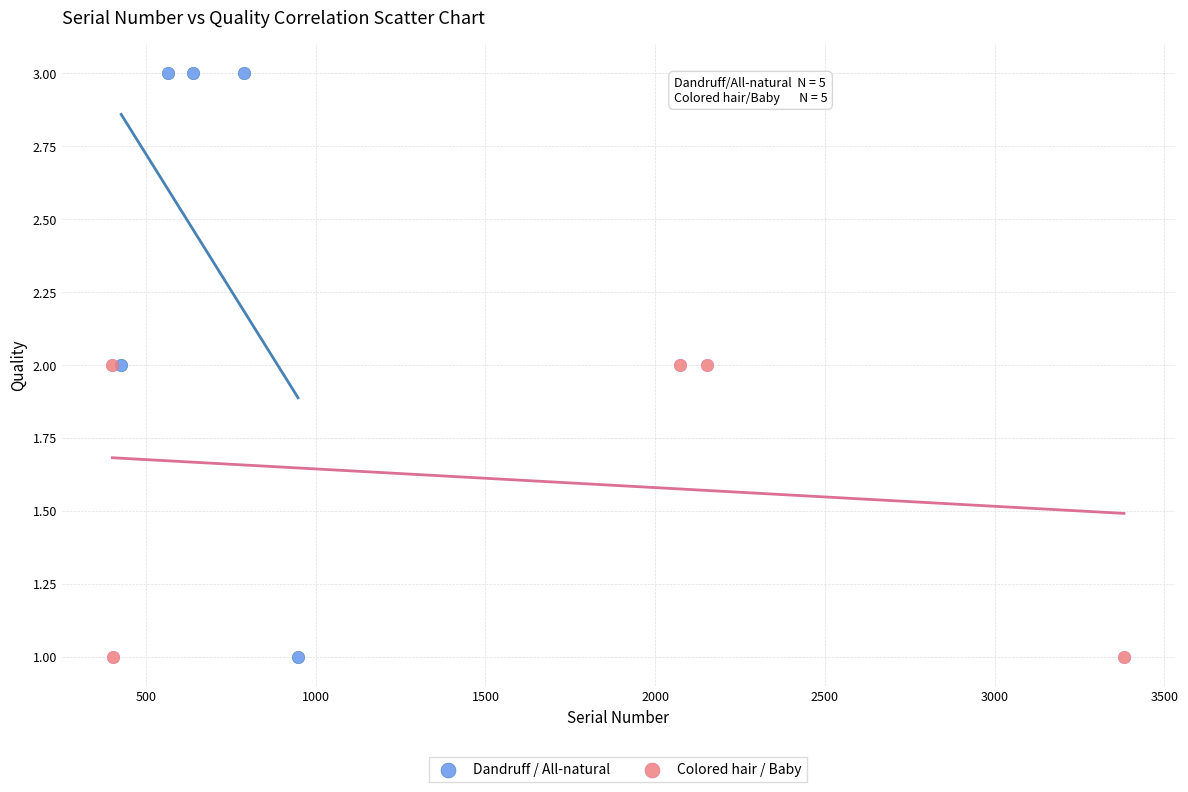

Which series contains the highest Y value?

Dandruff / All-natural